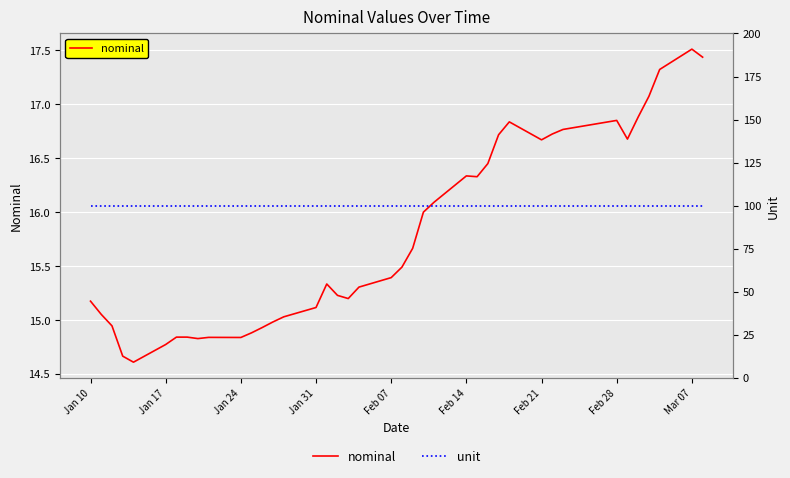

What is the lowest value of the nominal series?

14.6